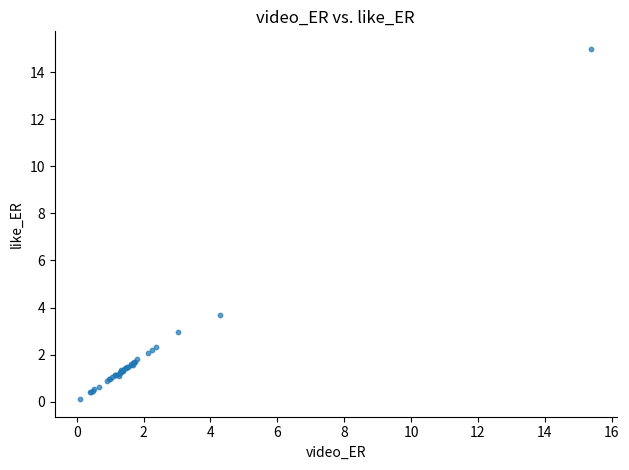

What Y value in the scatter plot is closest to 7?

3.7